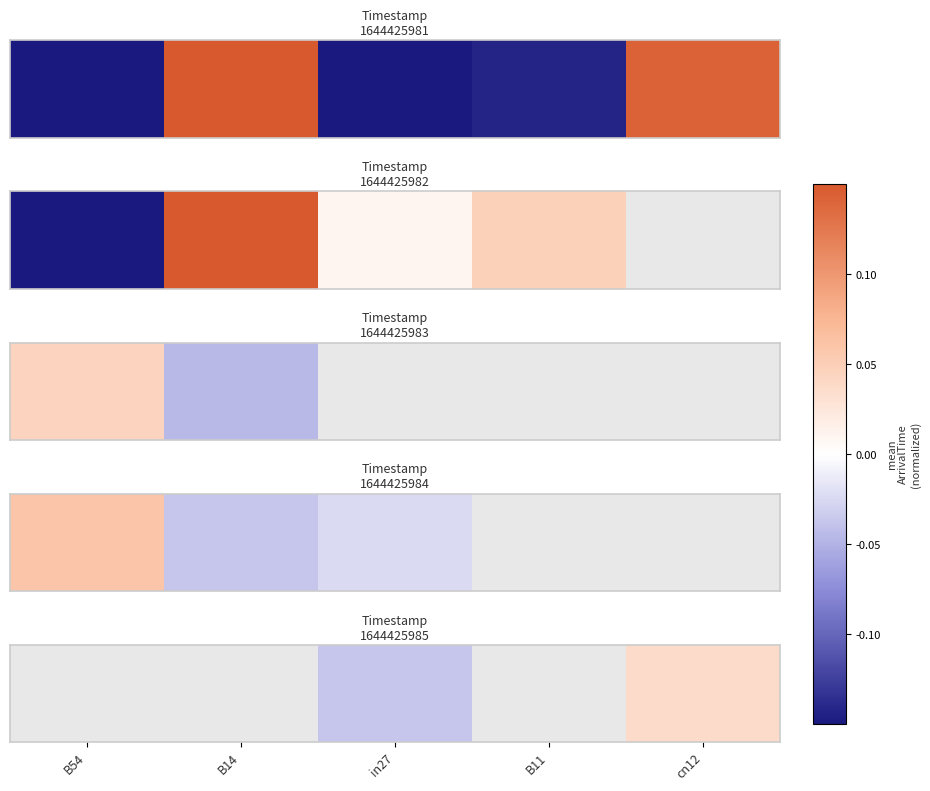

At which label does the data first exceed 0?

cn12